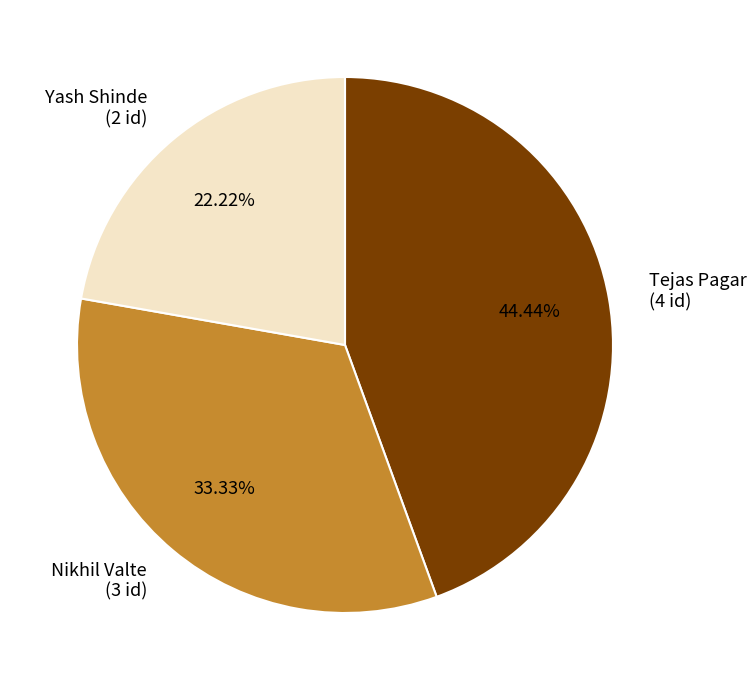

To the nearest percent, what is the combined percentage of Nikhil Valte and Yash Shinde?

56%